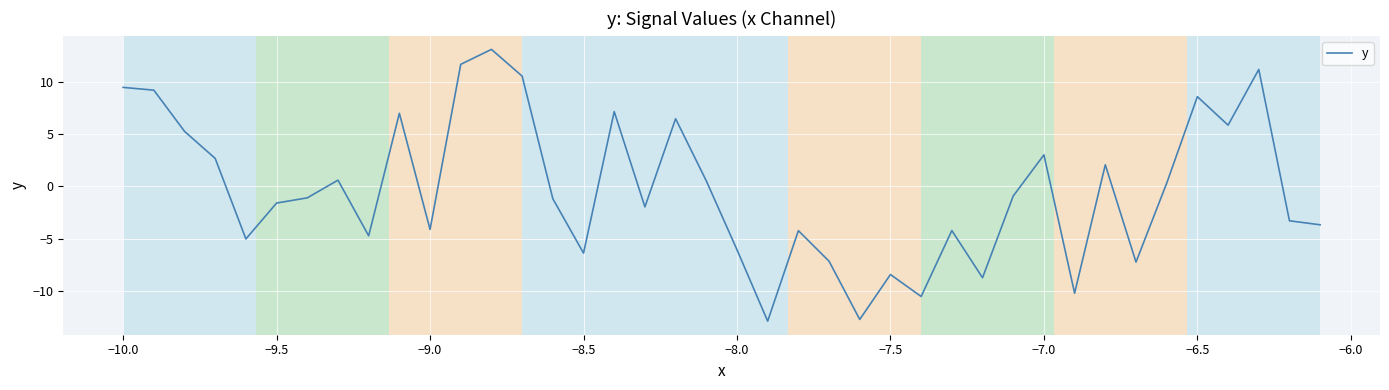

What is the minimum value shown in the chart?

-12.9